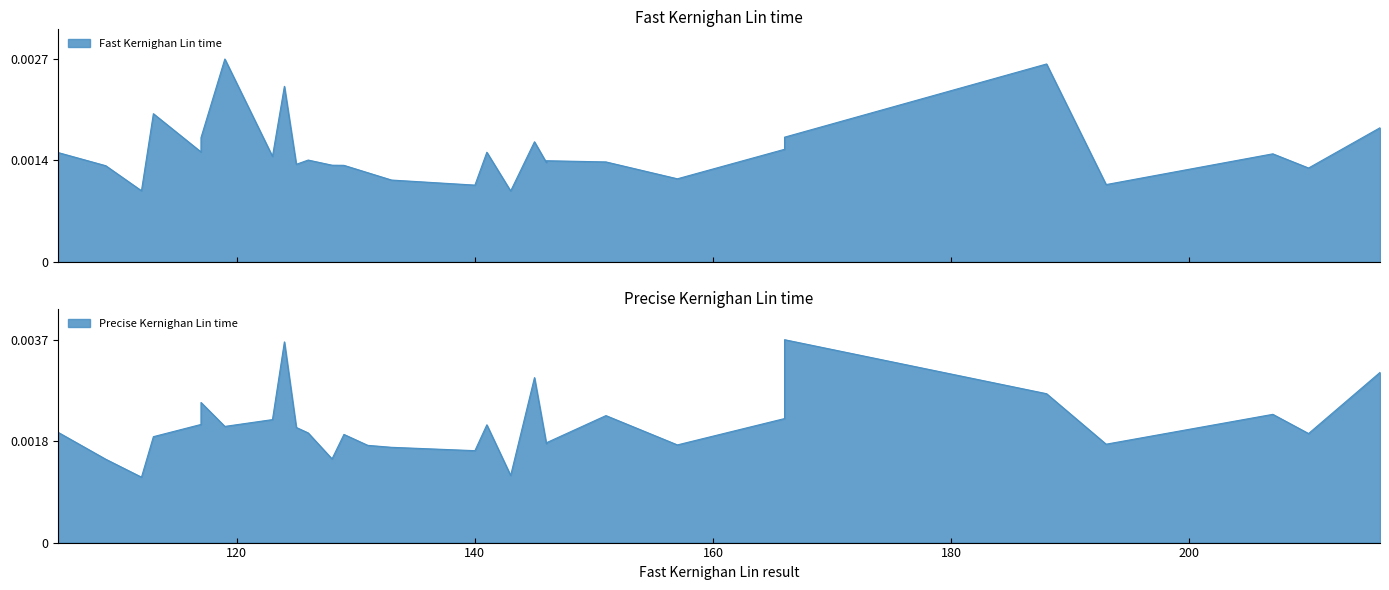

How many lines are shown in the chart?

2